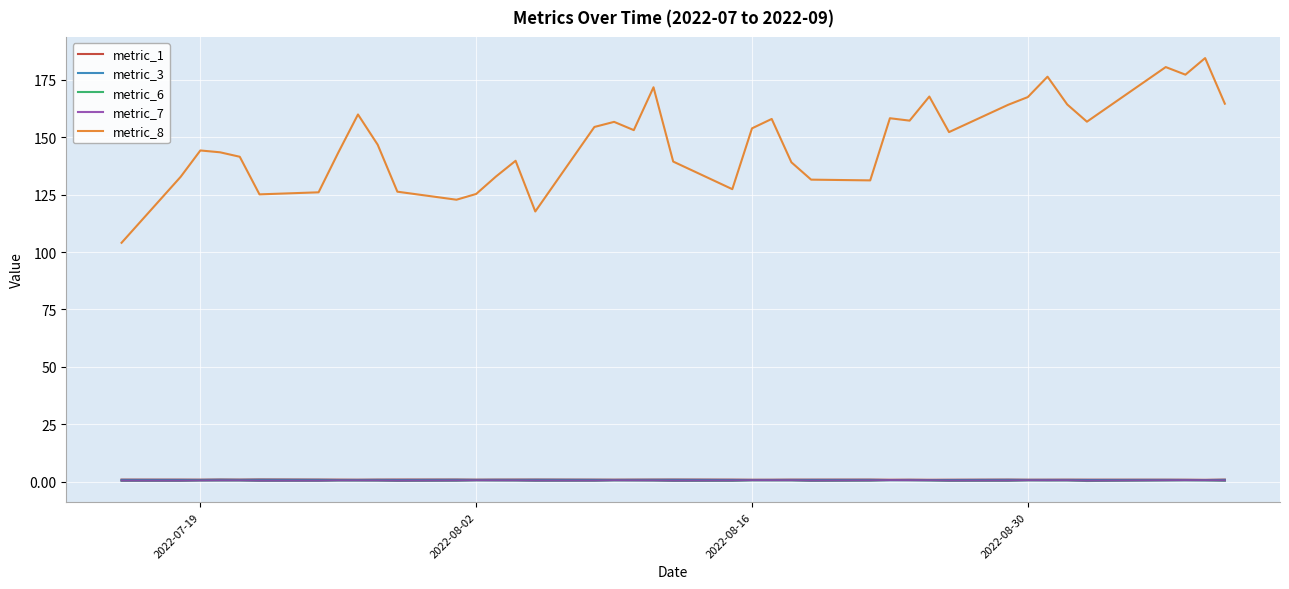

Which series has the largest total across all categories?

metric_8